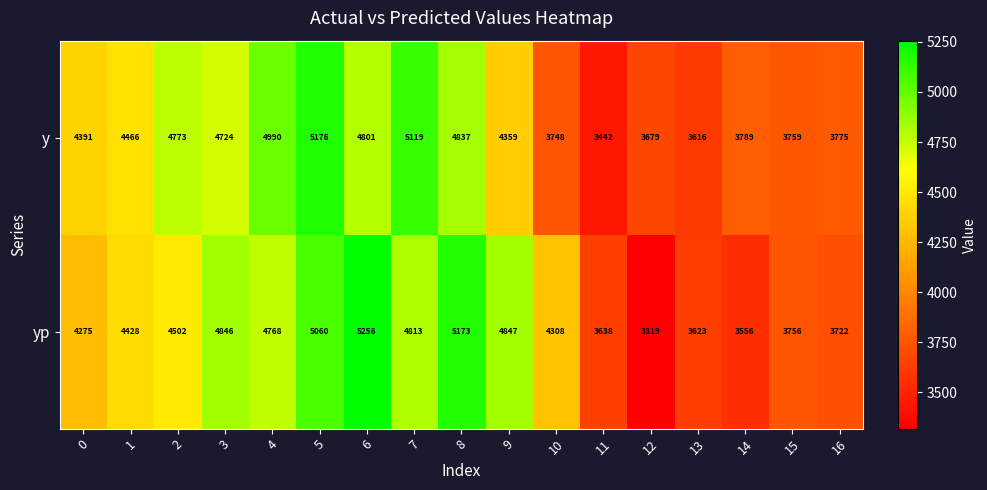

What is the difference between the highest and lowest values at 2?

271